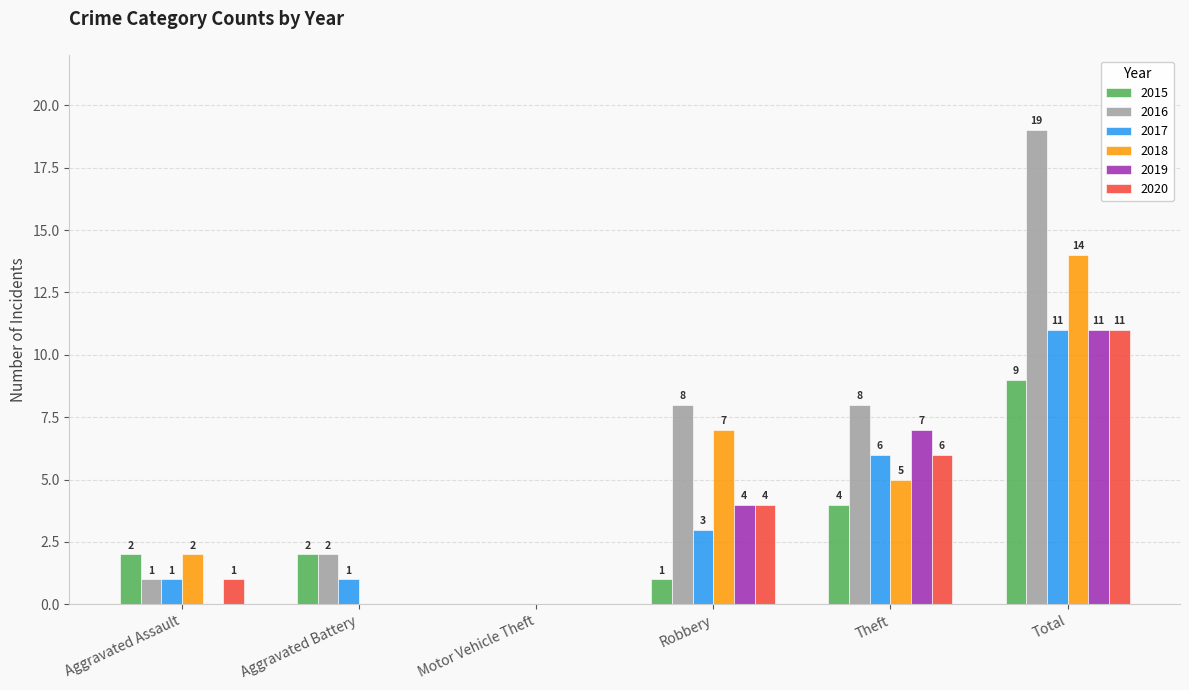

Reading right to left, what are all the values shown in this chart?

2015: 9	4	1	0	2	2
2016: 19	8	8	0	2	1
2017: 11	6	3	0	1	1
2018: 14	5	7	0	0	2
2019: 11	7	4	0	0	0
2020: 11	6	4	0	0	1